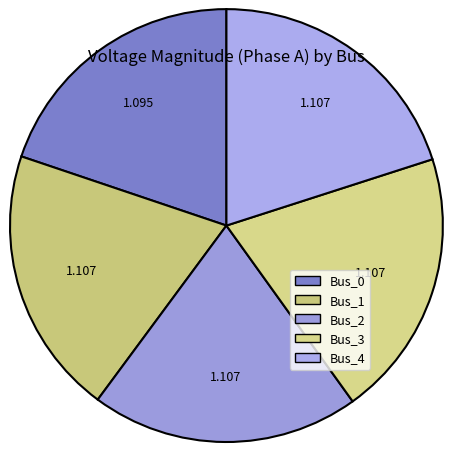

Count the number of slices in the pie.

5